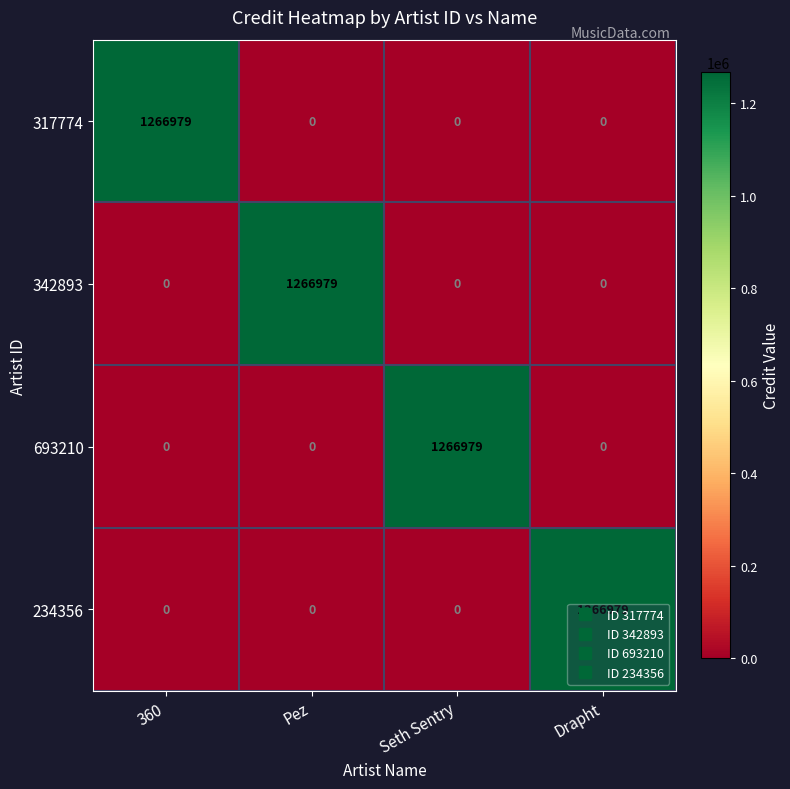

What is the highest value of the 234356 series?

1266979